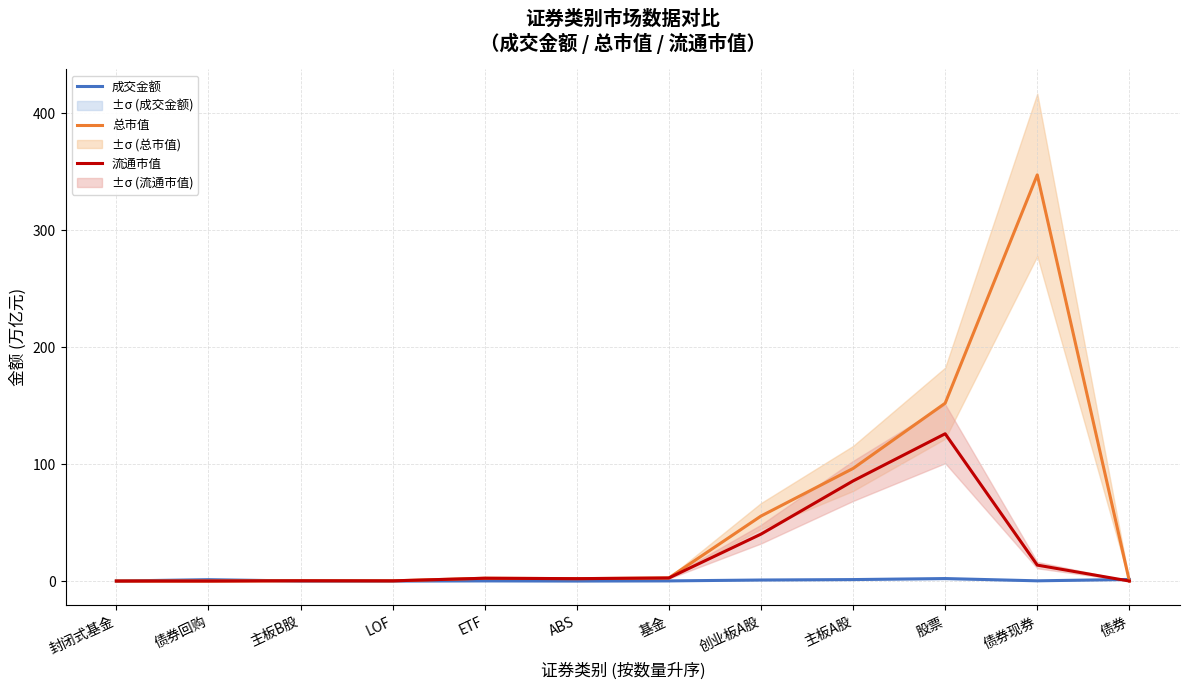

At which label is 总市值 closest to 173?

股票